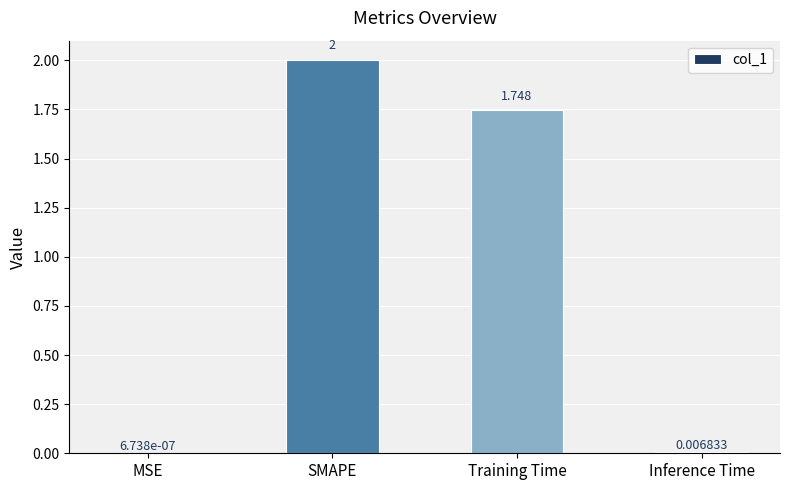

What is the sum of the values at SMAPE and Training Time?

3.7